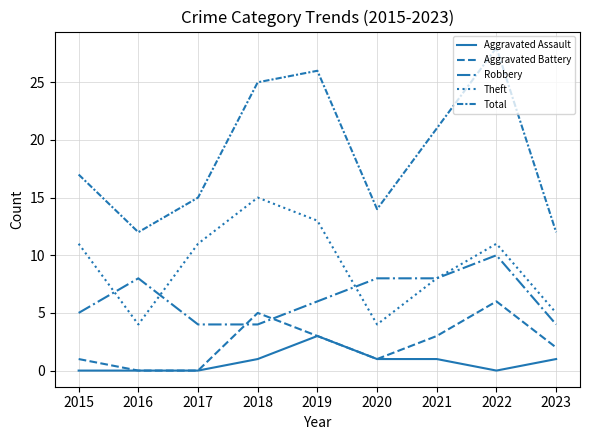

Does the chart display data point markers on the line(s)?

No